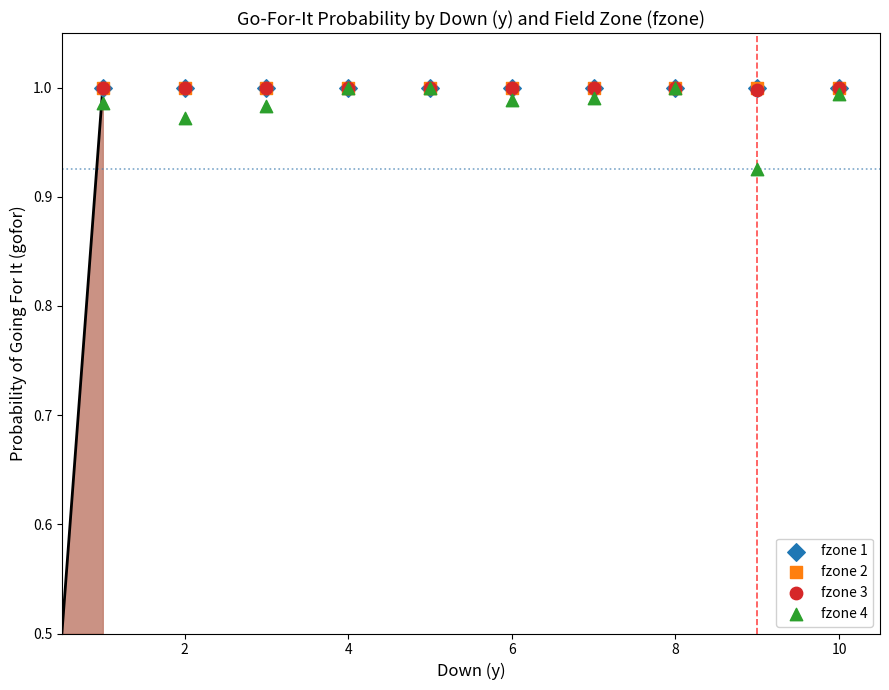

What are all the series names shown in the legend?

fzone 1, fzone 2, fzone 3, fzone 4